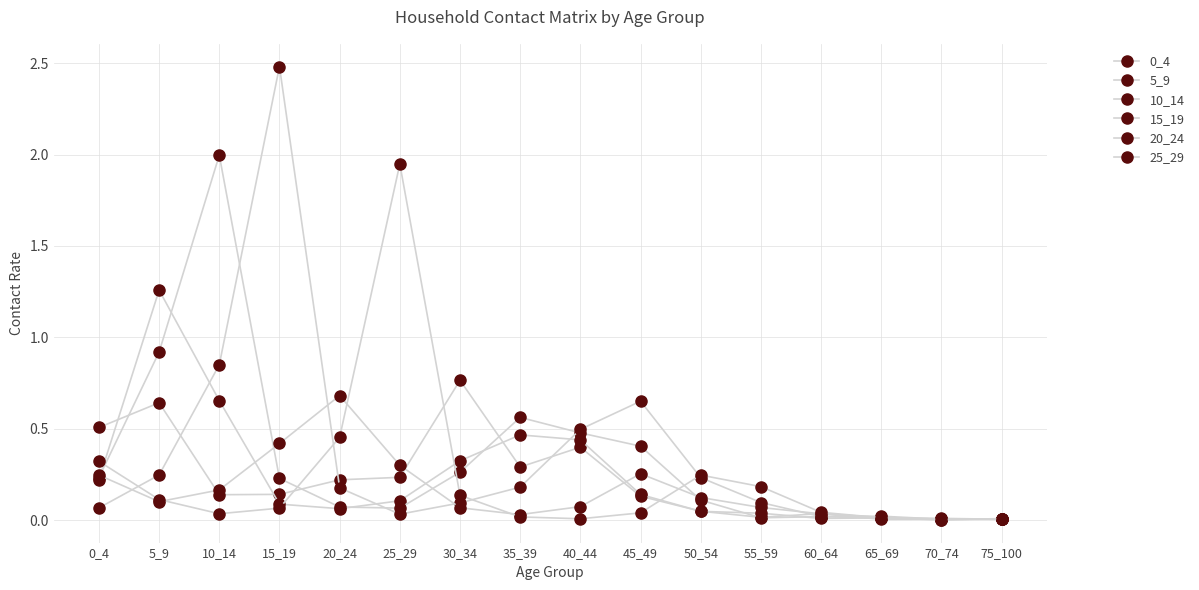

The value of 10_14 at 45_49 is 0.2. True or false?

False